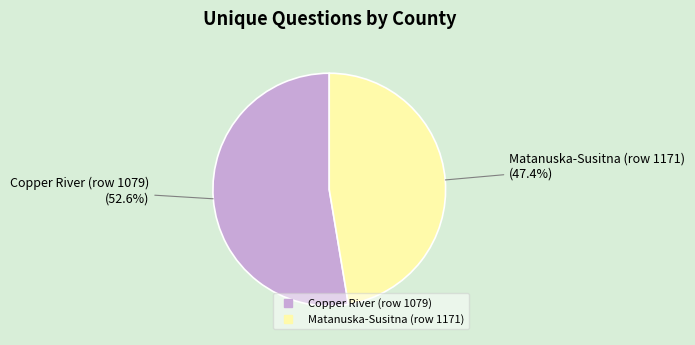

Which has a higher value, Matanuska-Susitna (row 1171) or Copper River (row 1079)?

Copper River (row 1079)